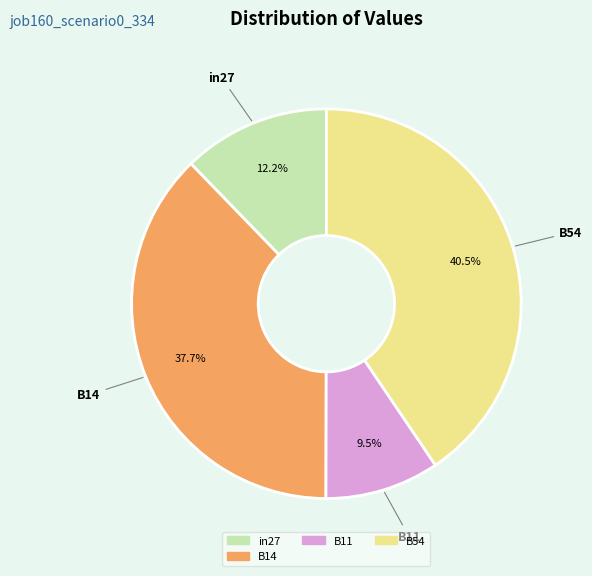

Is there a majority slice in this chart?

No